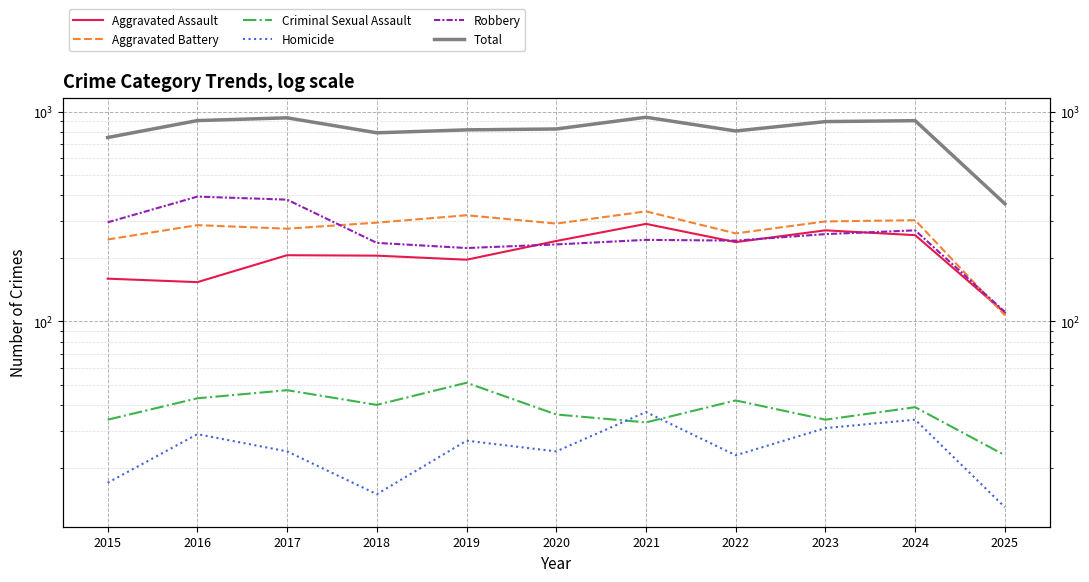

Where is the first local maximum for Total?

2017